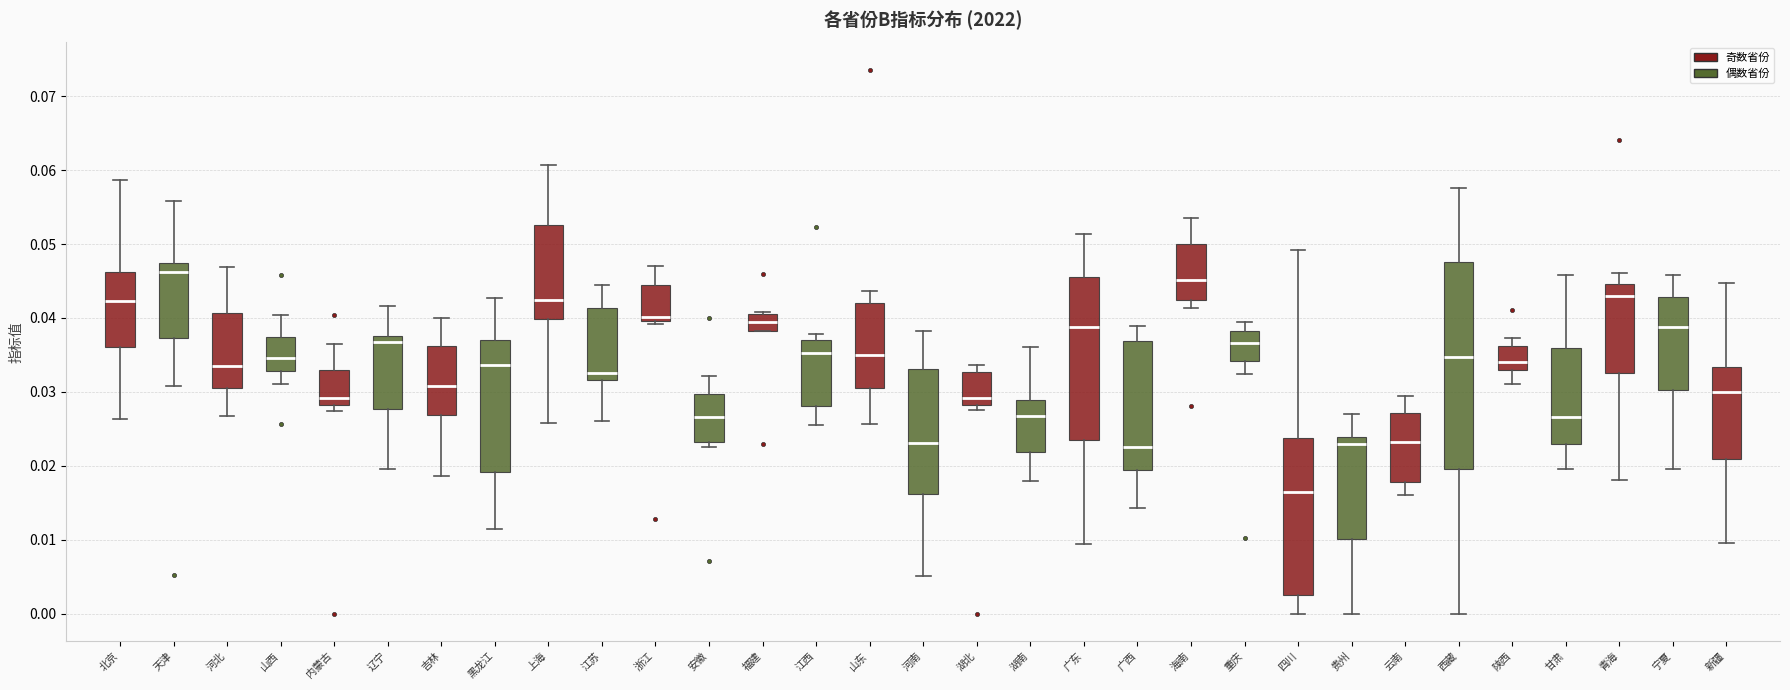

Which box's median line is the highest?

天津